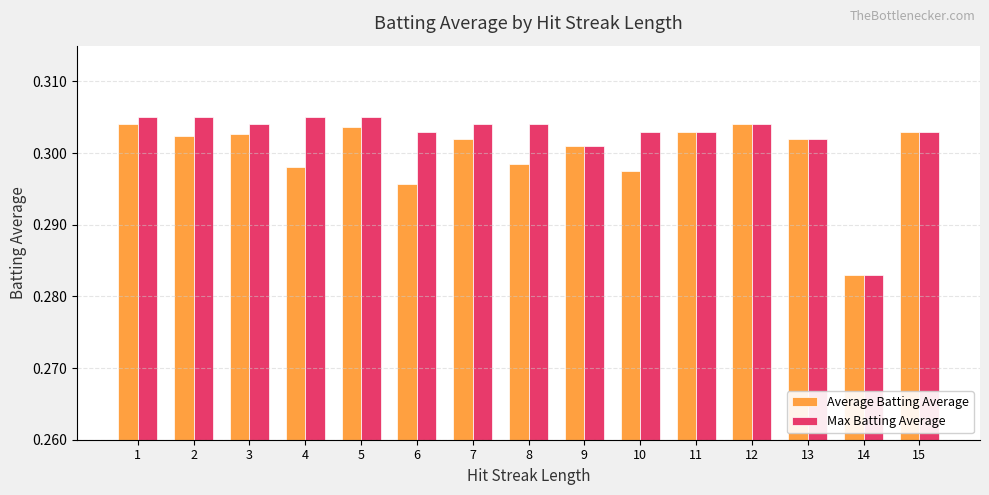

Which category has the lowest value in the Max Batting Average series?

14